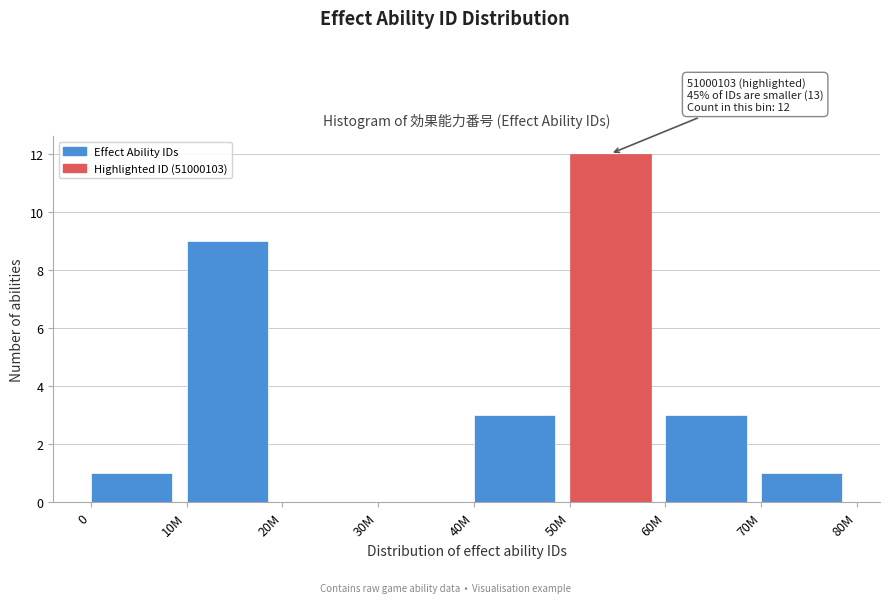

Reading right to left, transcribe all the data shown in this chart.

70M=1	60M=3	50M=12	40M=3	30M=0	20M=0	10M=9	0=1